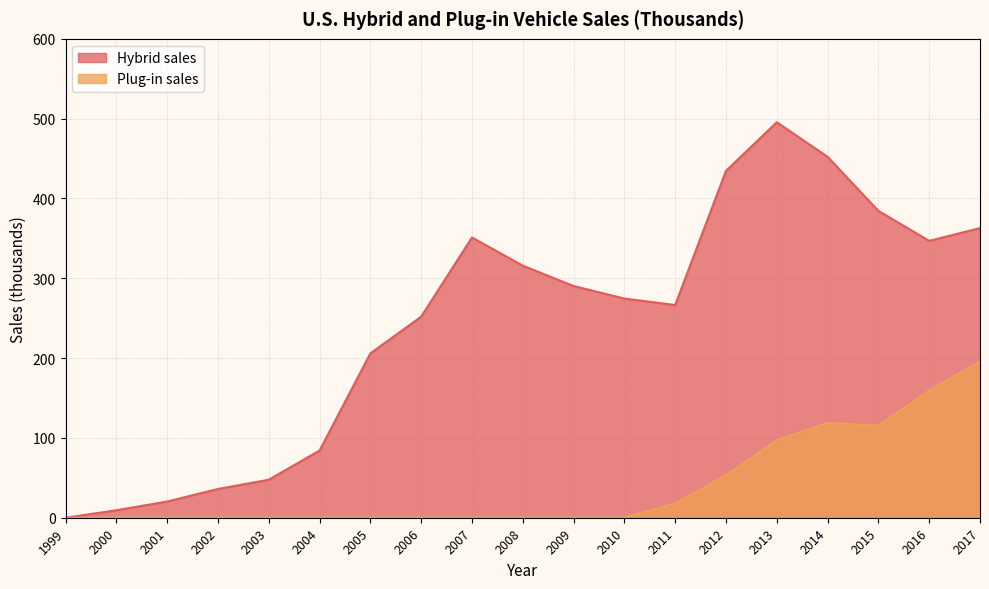

At which label is Plug-in sales closest to 97?

2013